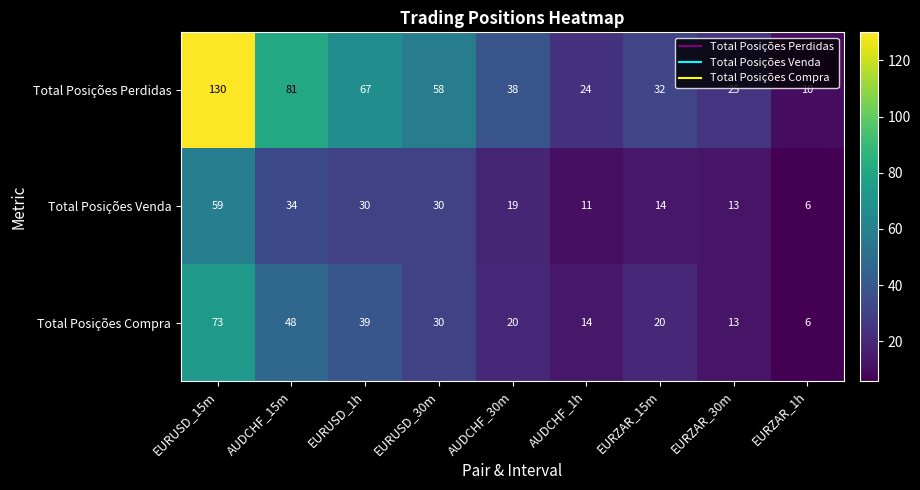

Which series has the largest total across all categories?

Total Posições Perdidas